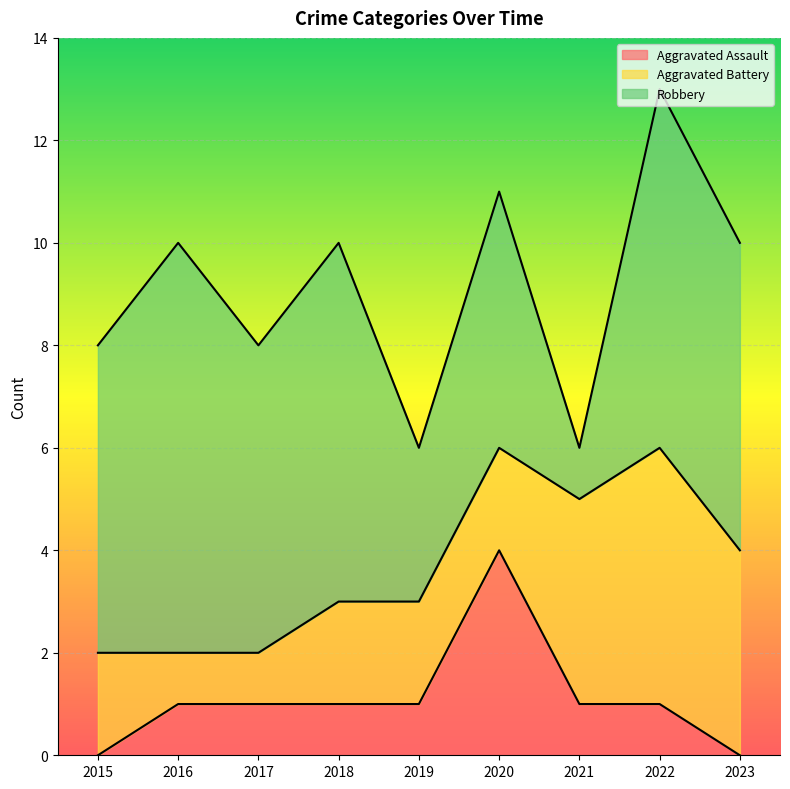

What are all the series names shown in the legend?

Aggravated Assault, Aggravated Battery, Robbery